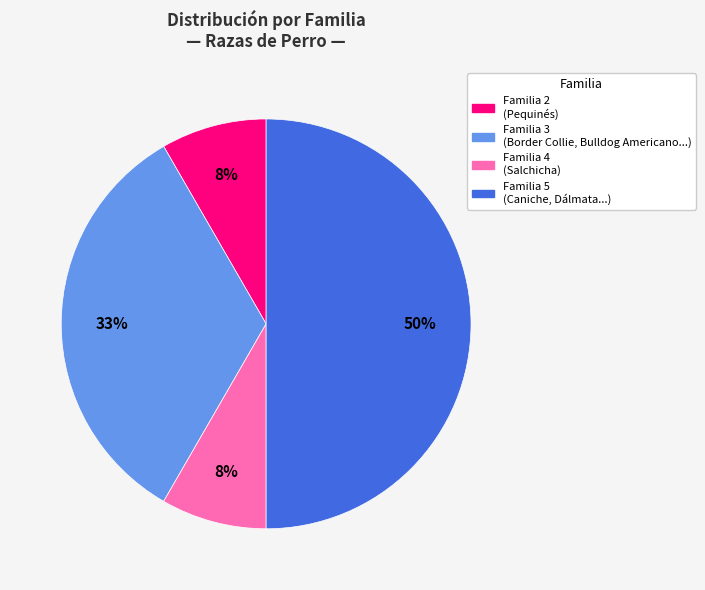

How many slices are in this pie chart?

4